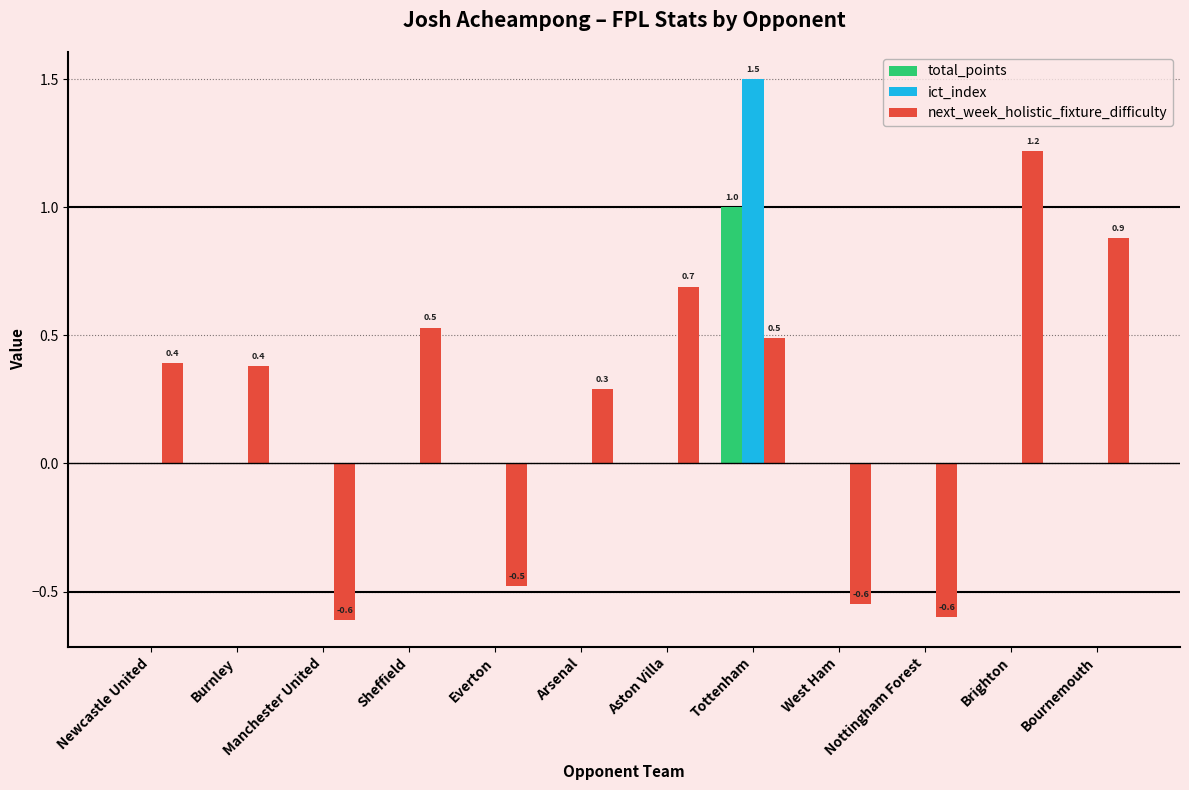

At which category is the sum across all series the highest?

Tottenham